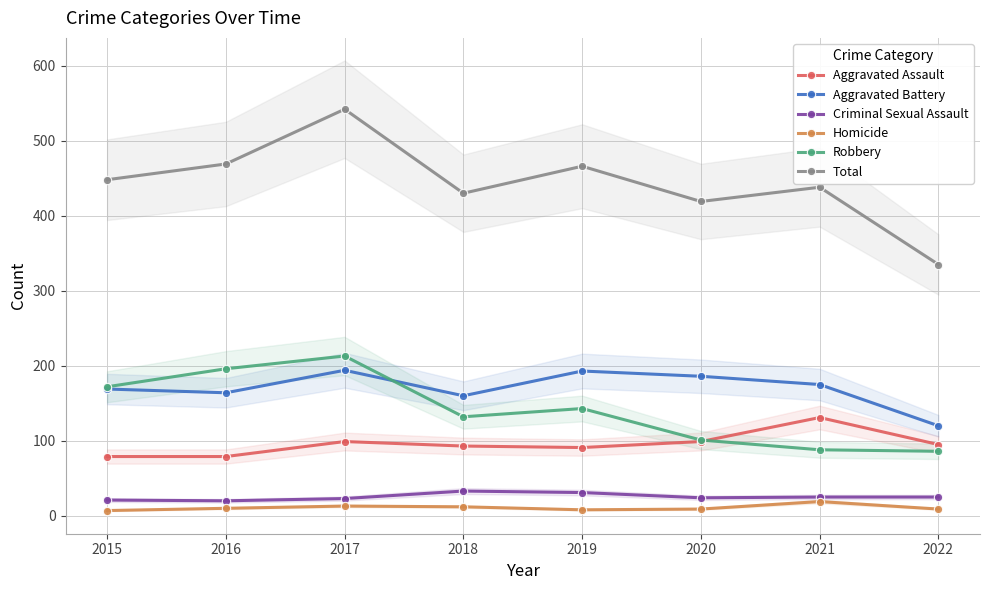

Which category has the lowest value in the Robbery series?

2022